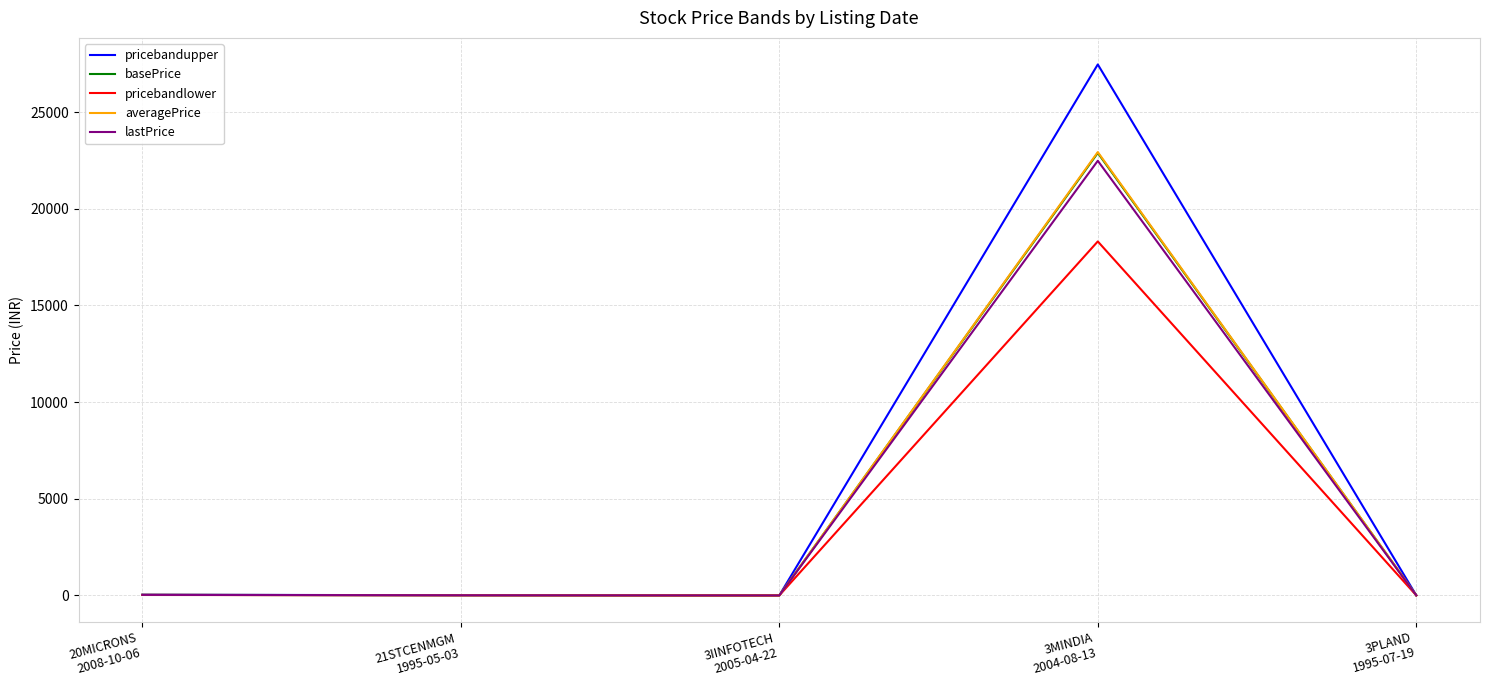

What is the maximum value for lastPrice?

22480.0